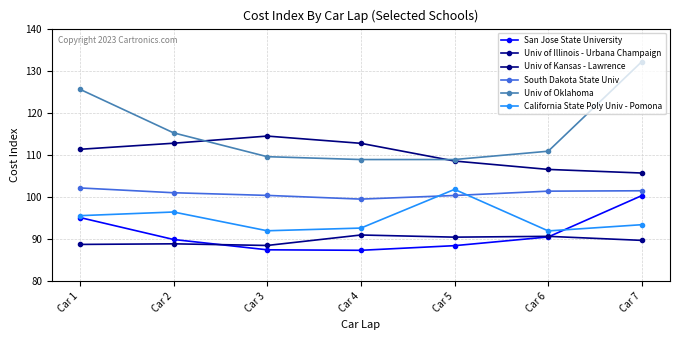

True or false: California State Poly Univ - Pomona has more than 0 points higher than both neighbors.

True